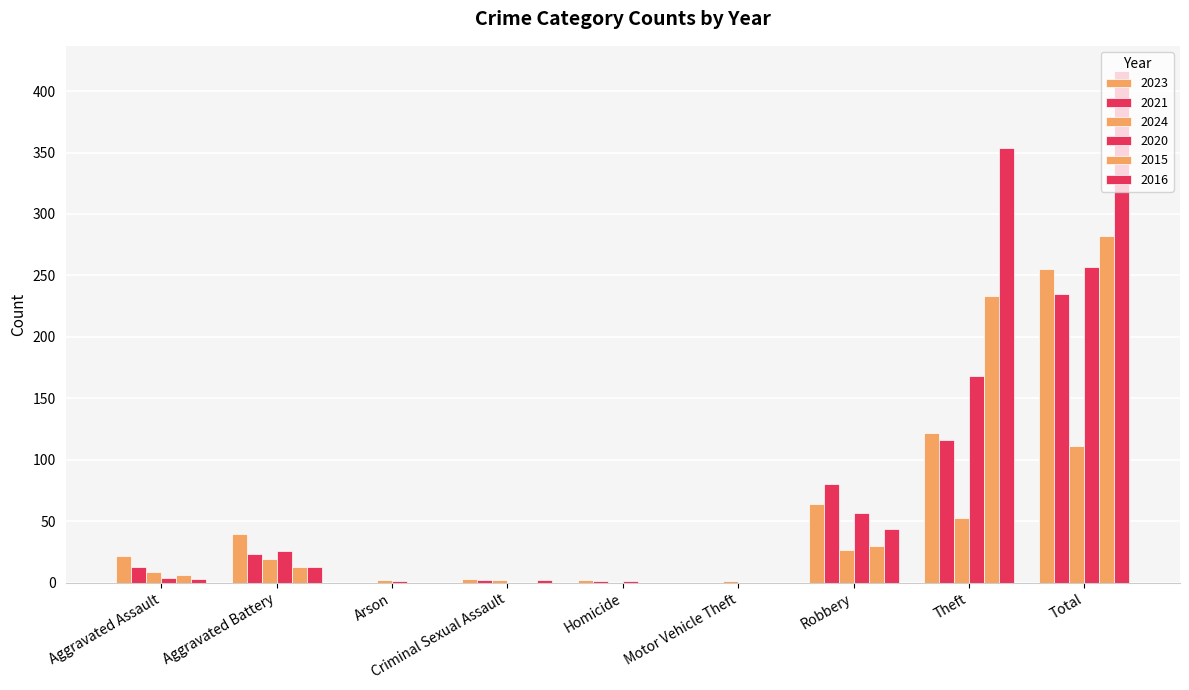

How many data points does each series have?

9